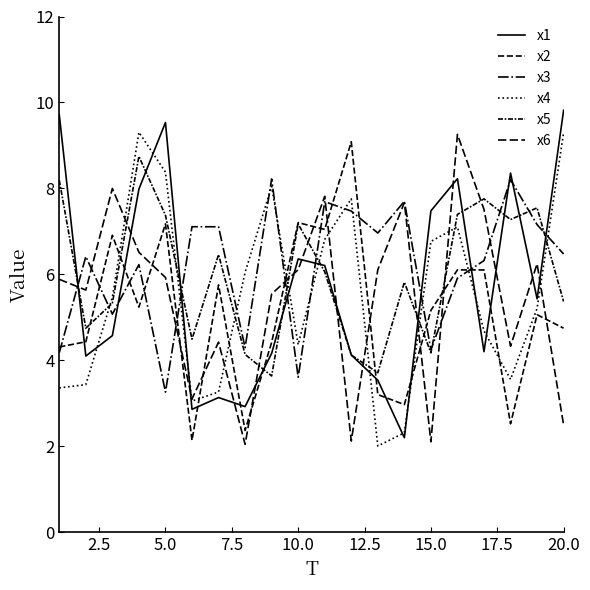

How many values in the x5 series exceed 6?

10